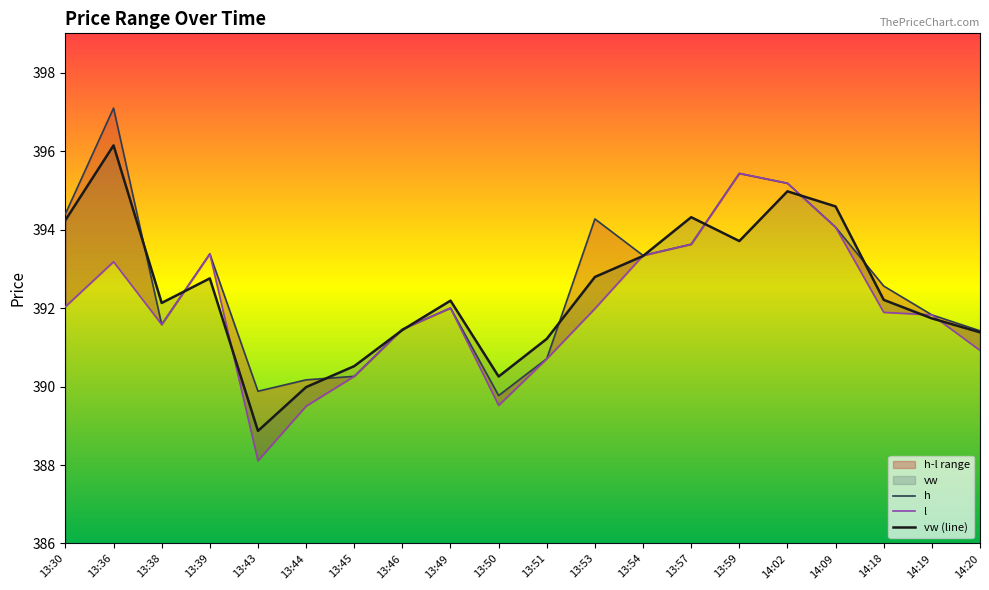

At which category is the sum across all series the highest?

13:36